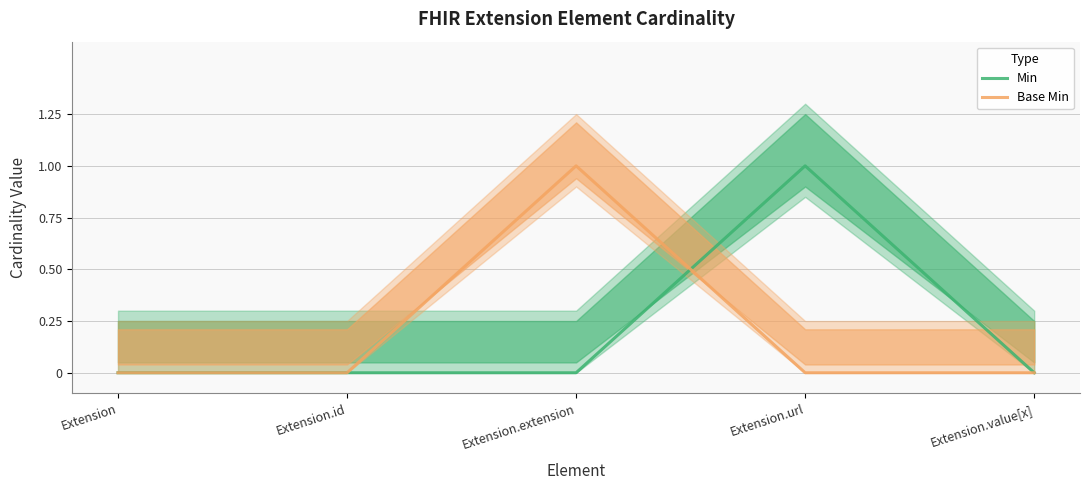

What is the label of the 4th point from the left?

Extension.url